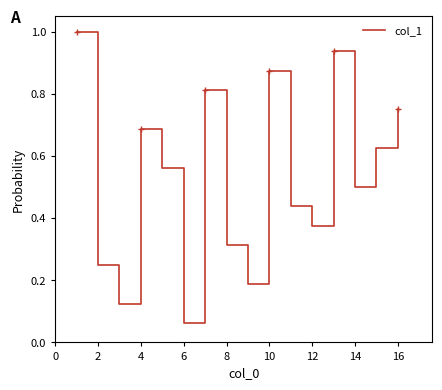

Is this an area chart (filled region under the line)?

No